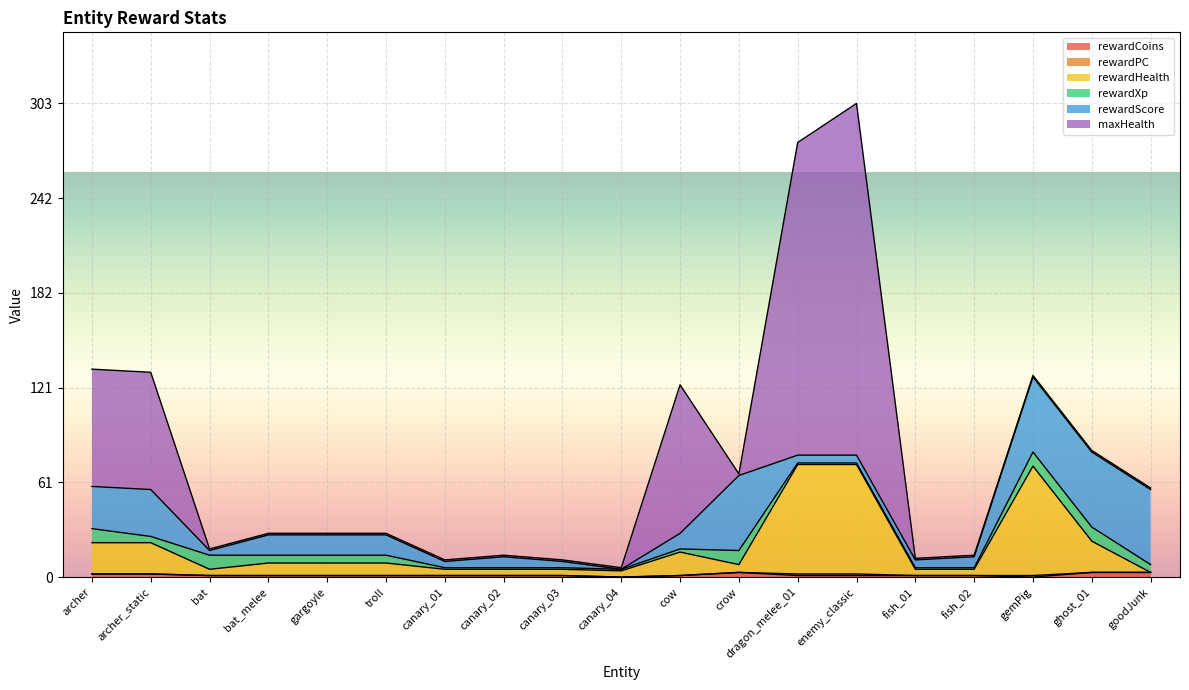

What is the label of the 19th point from the right?

archer